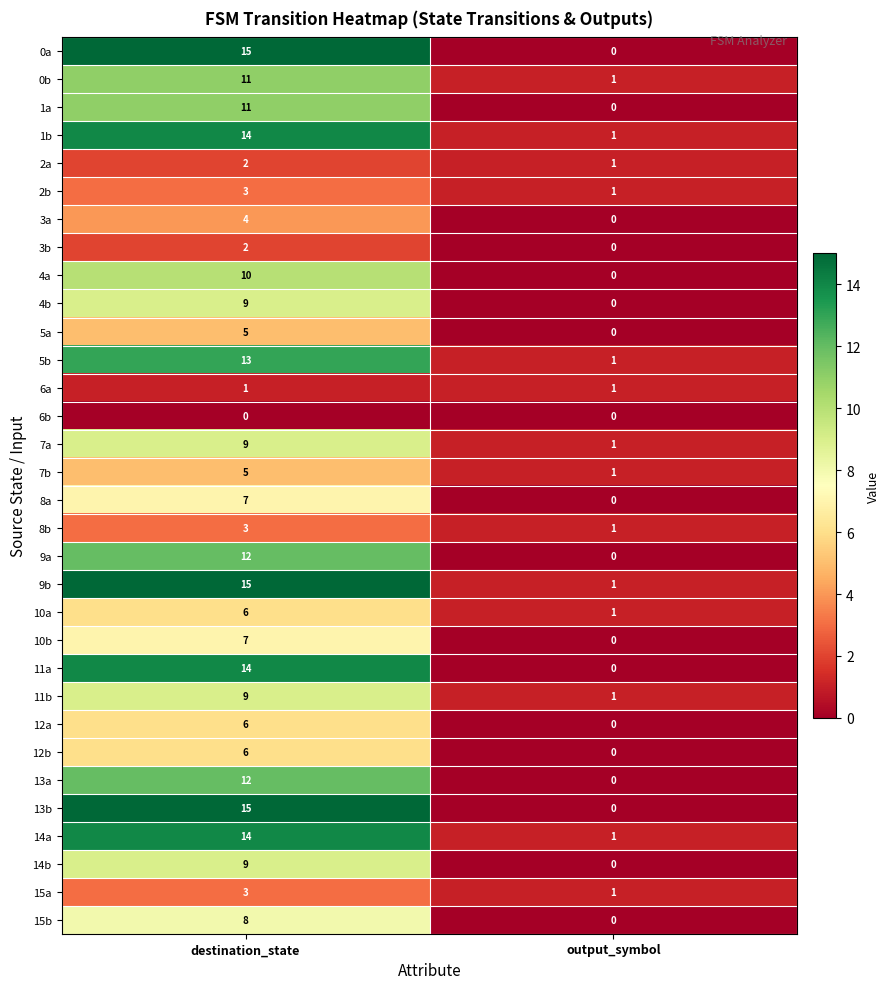

What is the greatest value displayed?

15